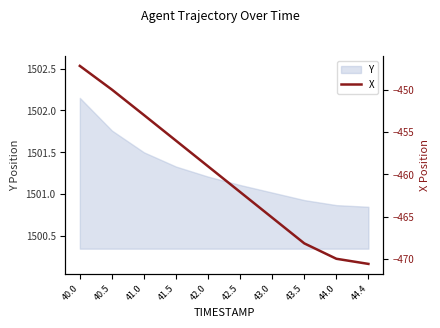

How many data points are less than -459?

6